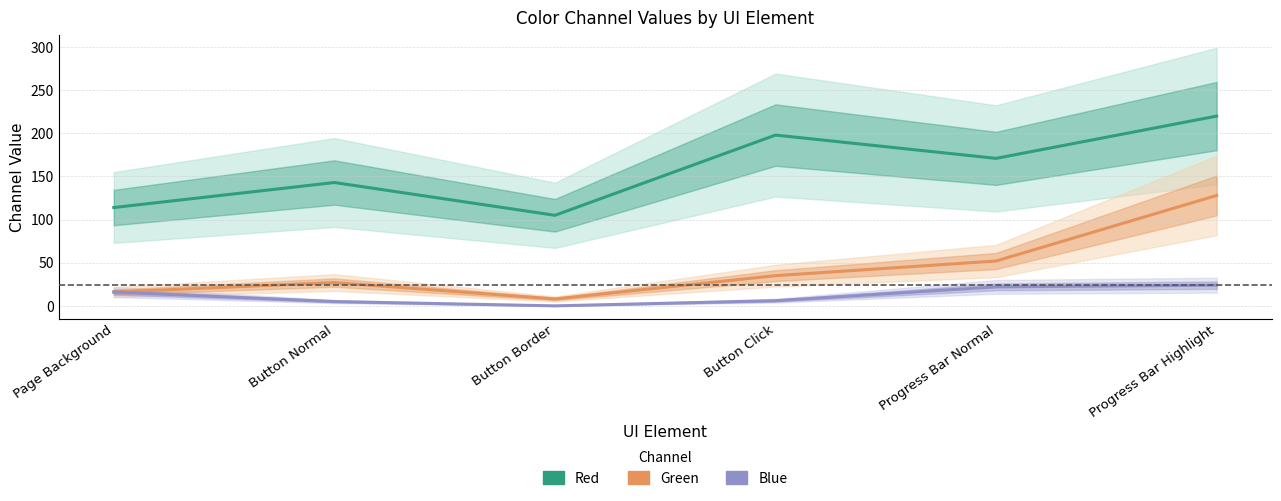

True or false: Red has more than 2 points higher than both neighbors.

False